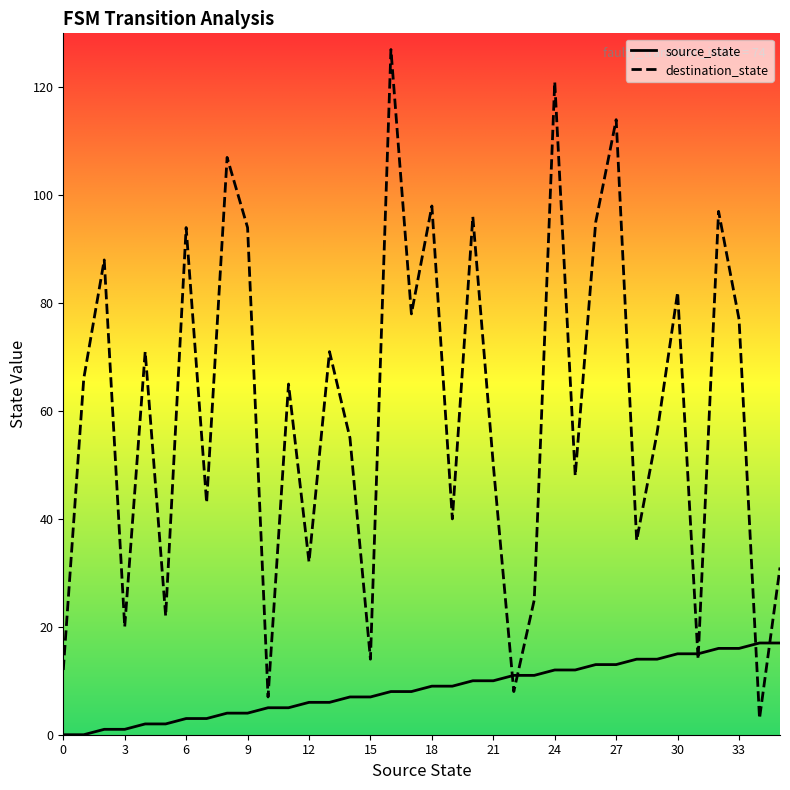

List the series in order of their peak value, highest first.

destination_state, source_state